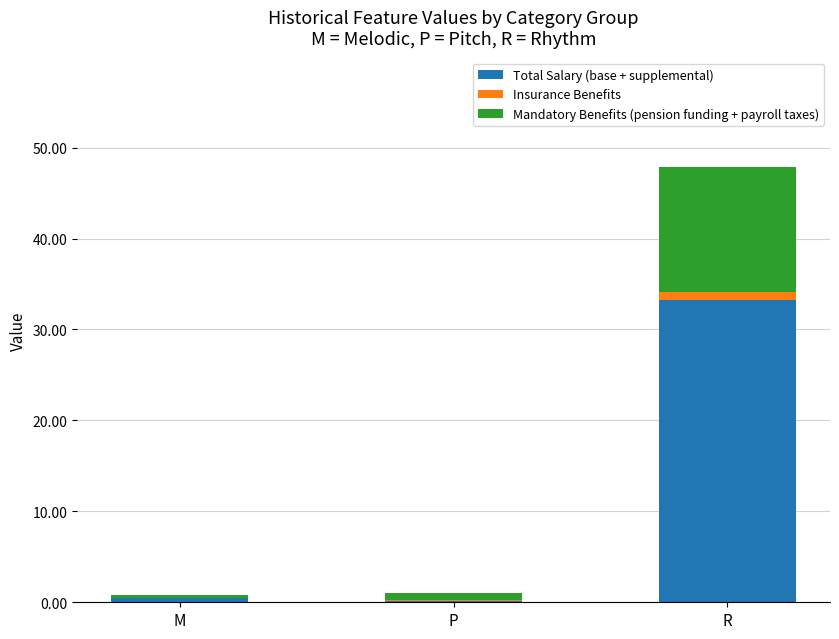

Are the bars horizontal?

No